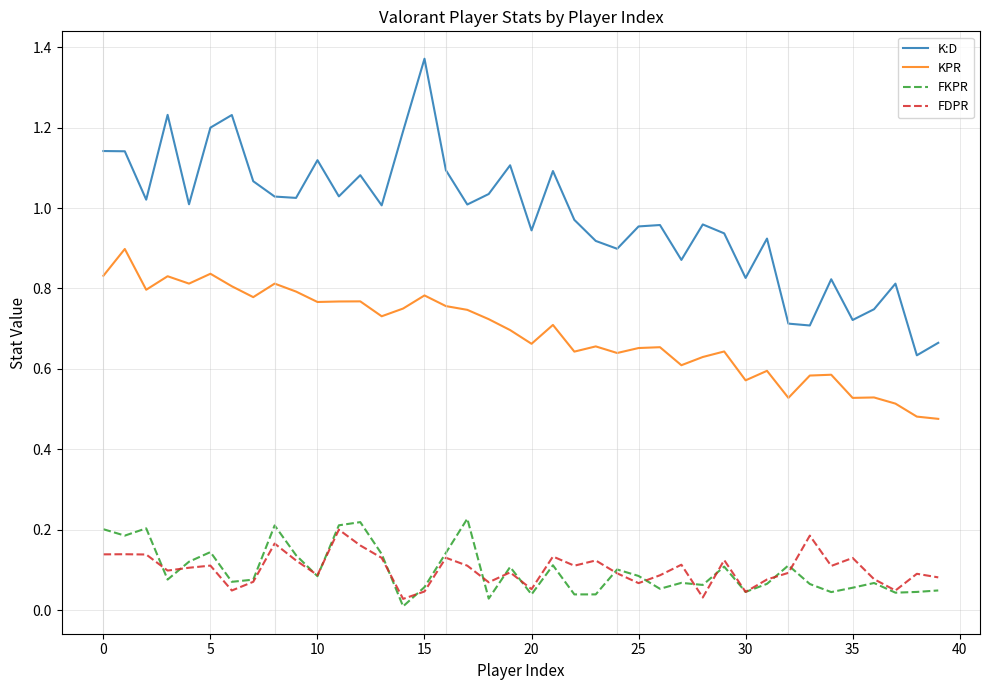

True or false: K:D and FDPR cross at least once.

False